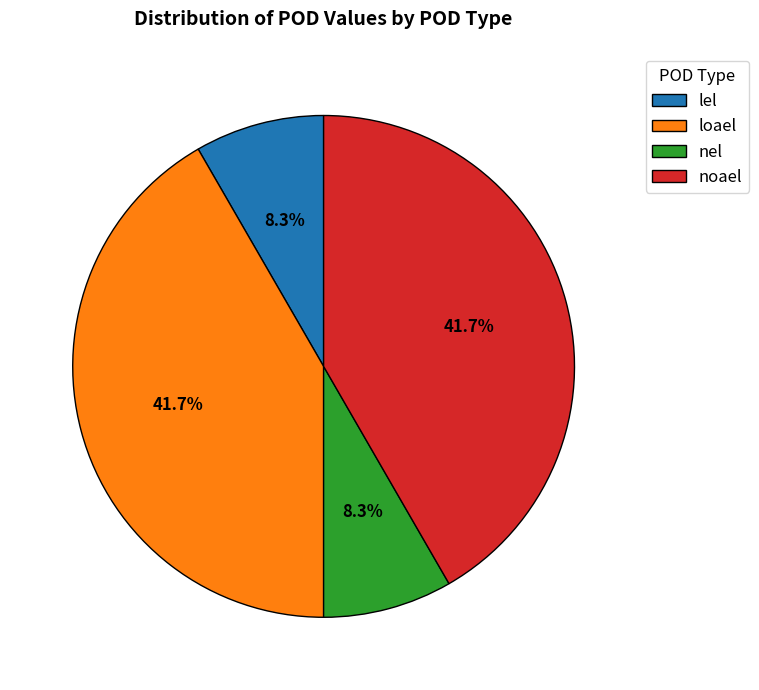

What percentage is NOT represented by nel?

91.7%